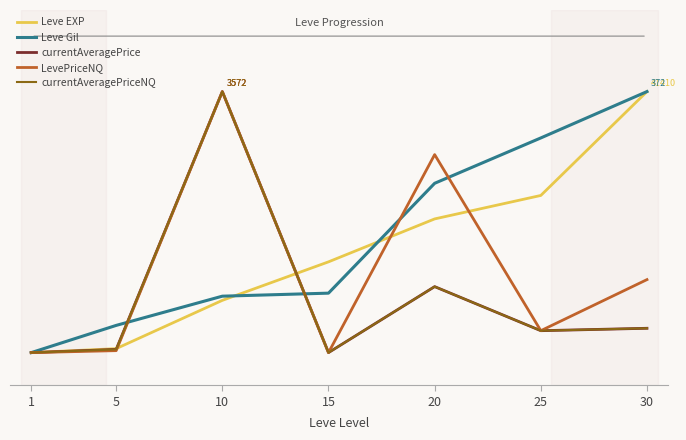

True or false: LevePriceNQ has a value of 41.4 at 30.

False